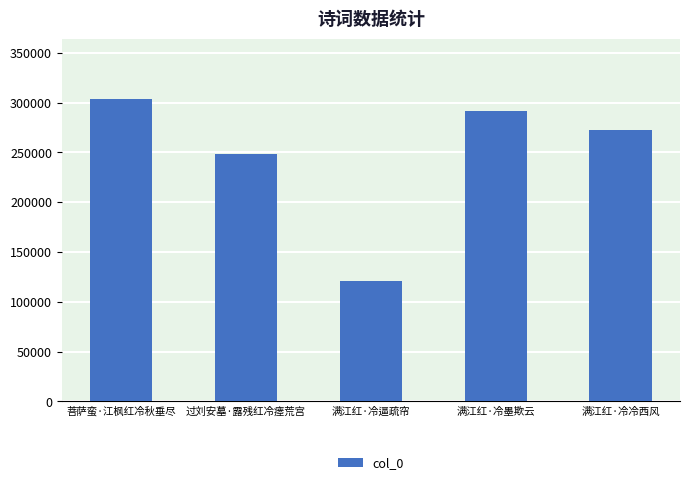

What is the value of the 2nd bar from the left?

248788